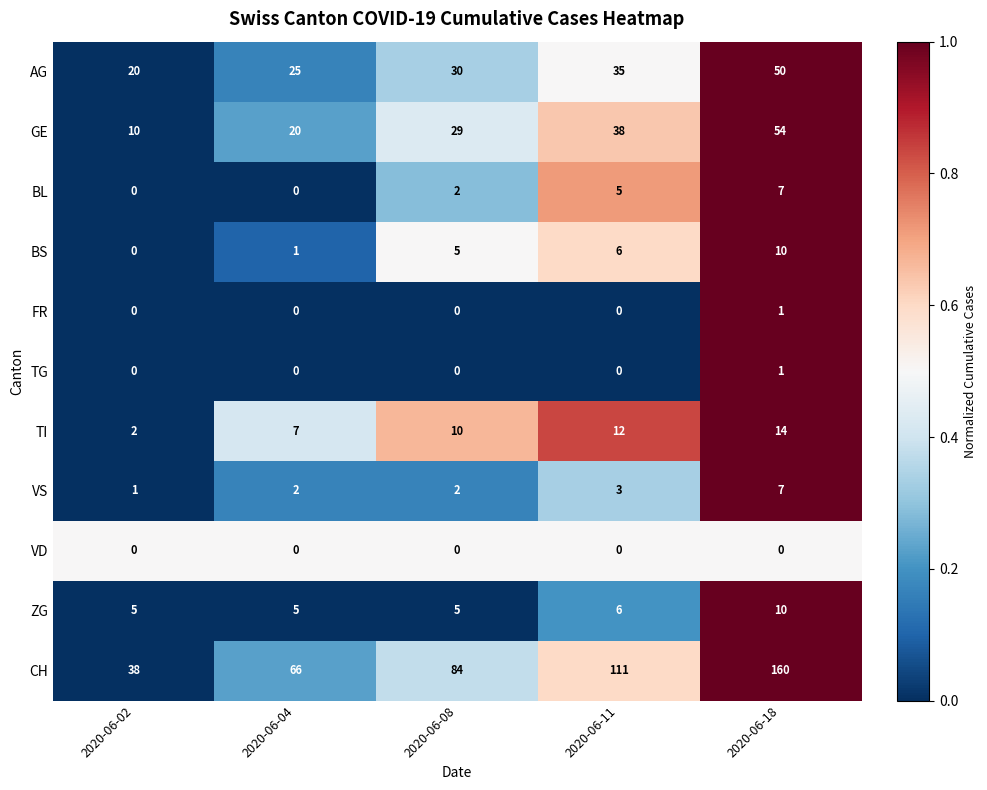

What is the maximum value shown in the chart?

160